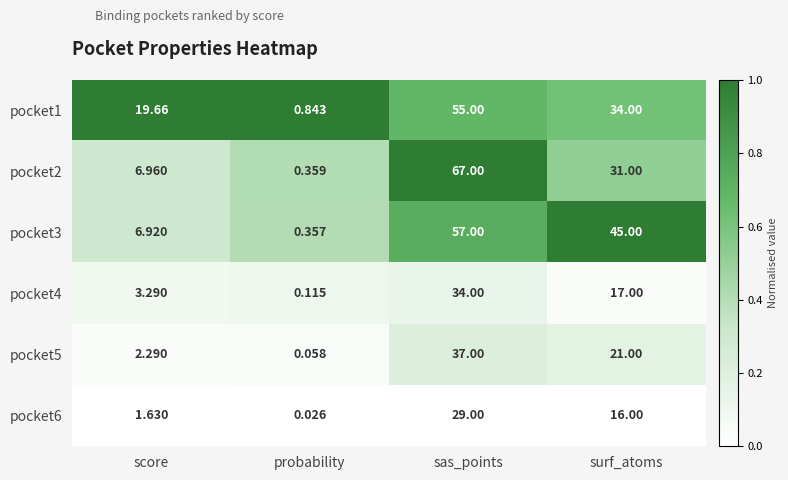

Rank the series at probability from highest to lowest value.

pocket1, pocket2, pocket3, pocket4, pocket5, pocket6